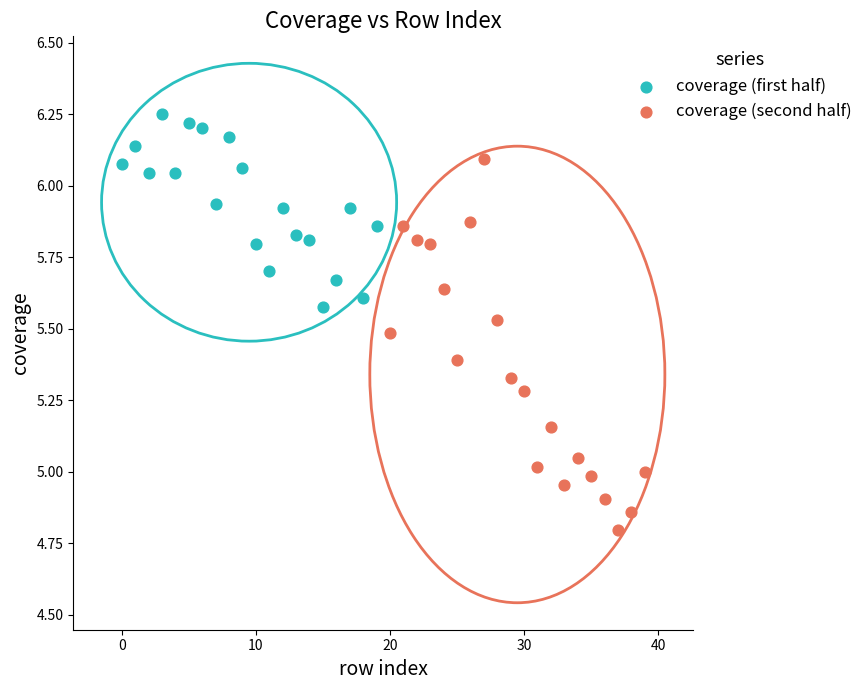

Which series has the widest spread of Y values?

coverage (second half)